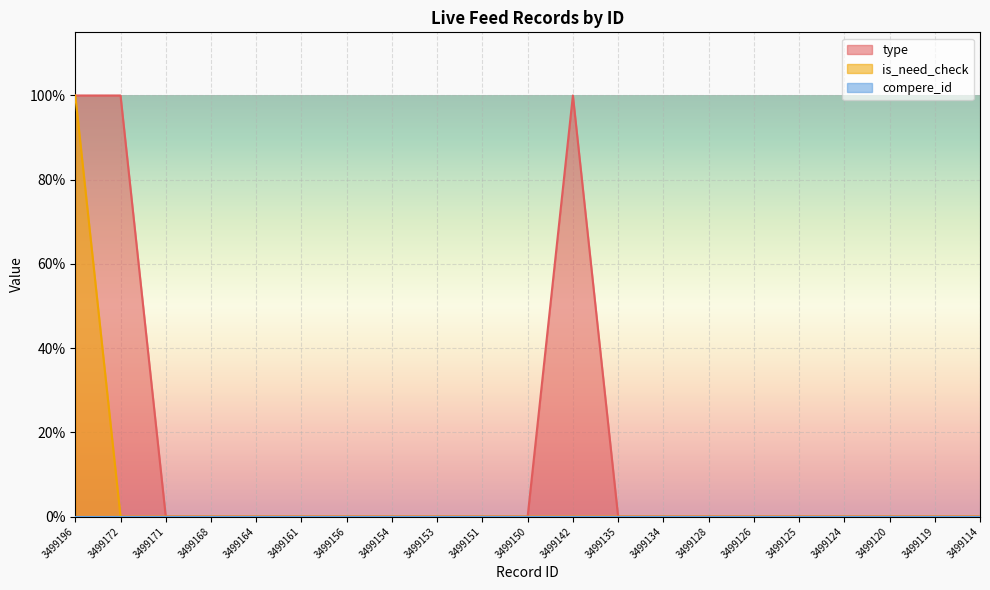

Between 3499171 and 3499172, which is larger?

3499172